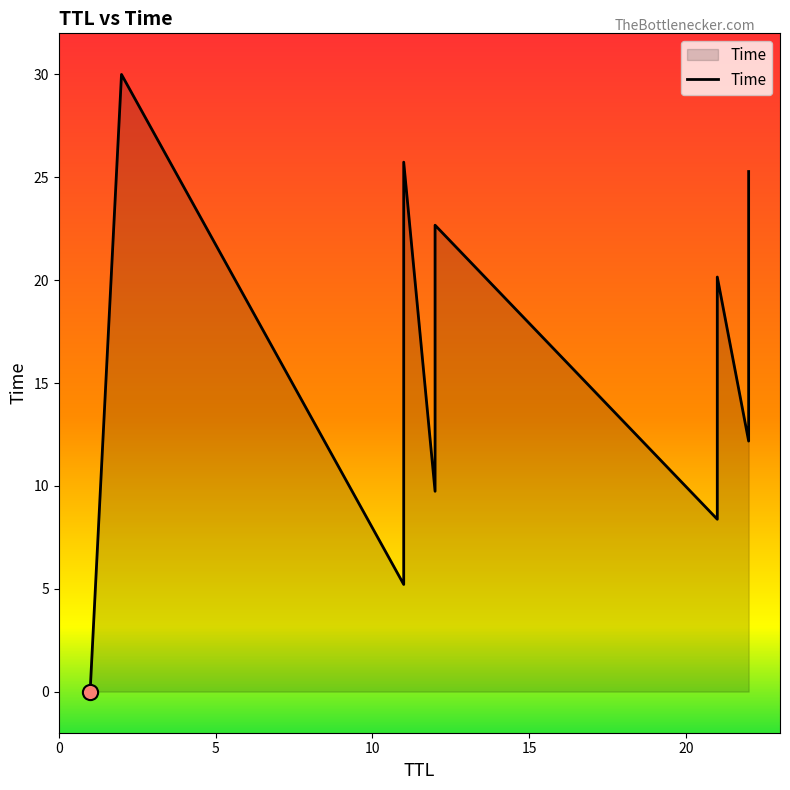

What is the change in value from 22 to 12?

+0.1